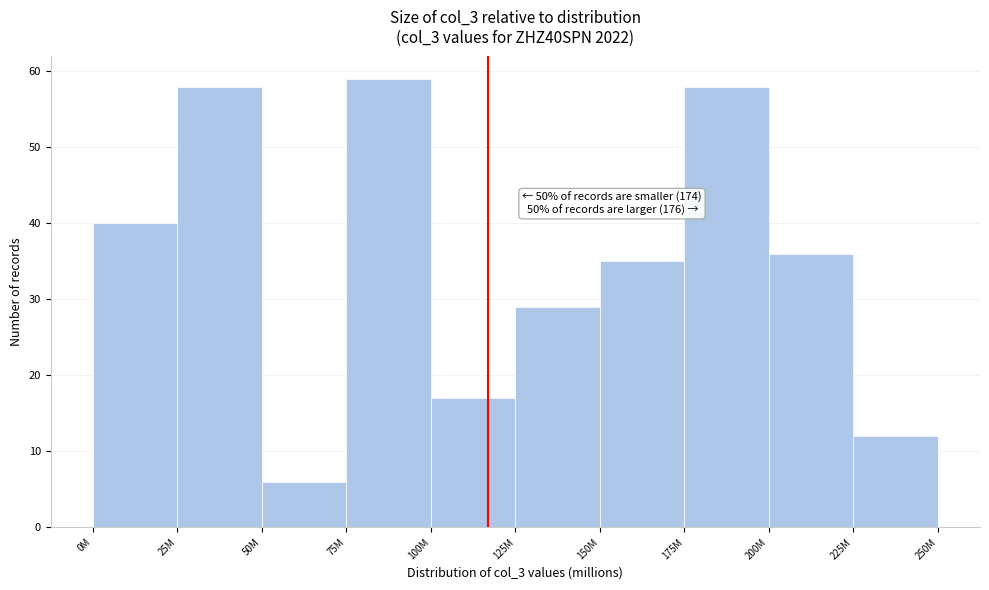

Reading left to right, transcribe all the data shown in this chart.

0M=40	25M=58	50M=6	75M=59	100M=17	125M=29	150M=35	175M=58	200M=36	225M=12